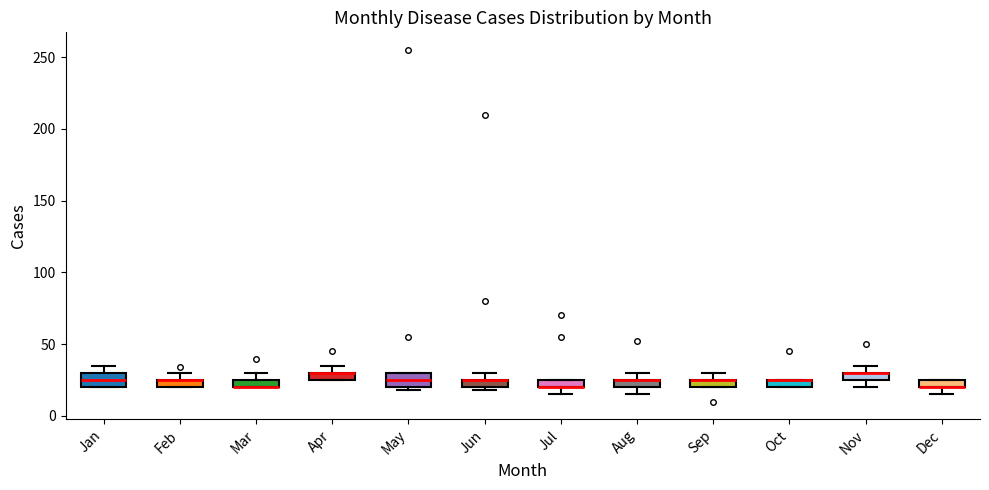

Where is the upper edge of the box for Nov on the y-axis? The values are not printed on the chart, so give them approximately, as read against the axis.

30